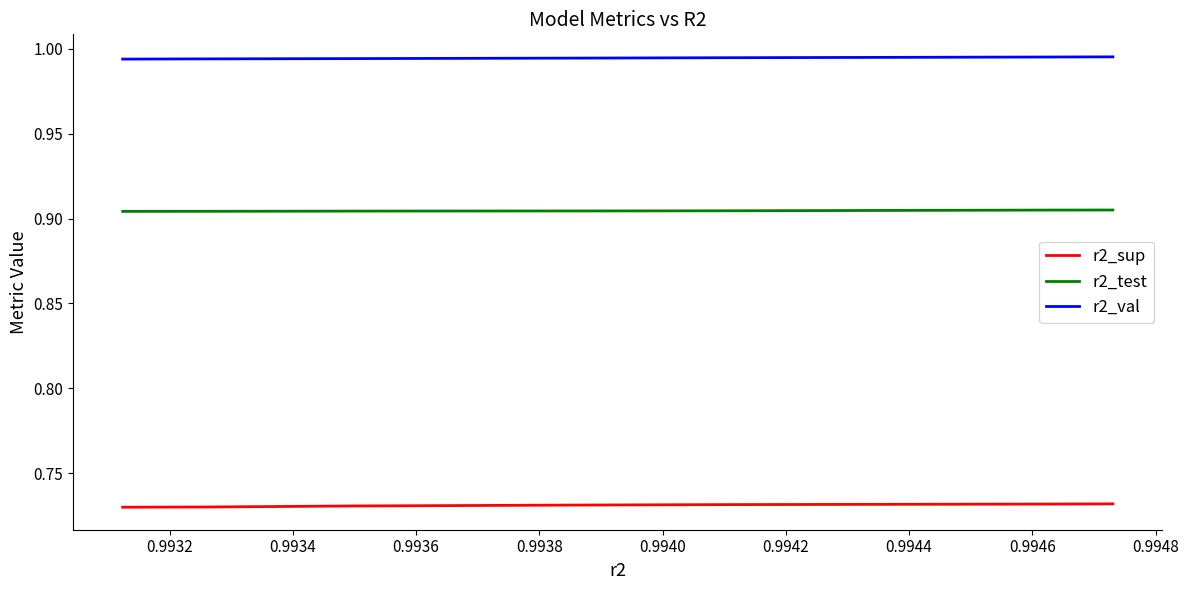

What is the value of the r2_val point at the 3rd from the left?

1.0